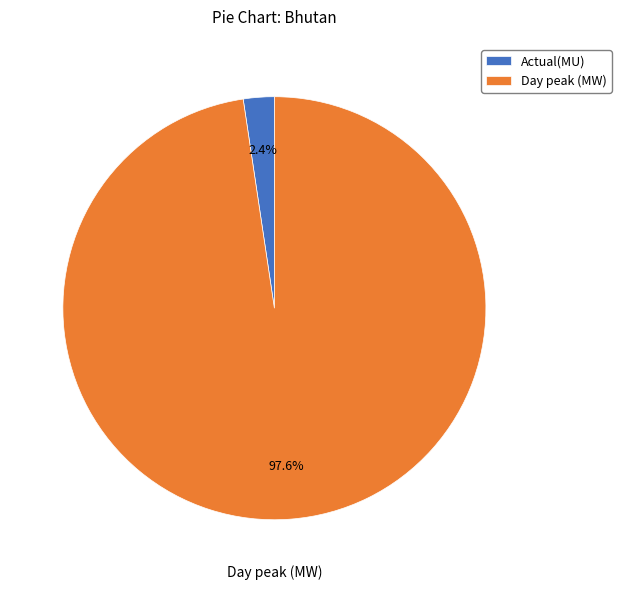

To the nearest percent, what percentage of the pie is Actual(MU)?

2%